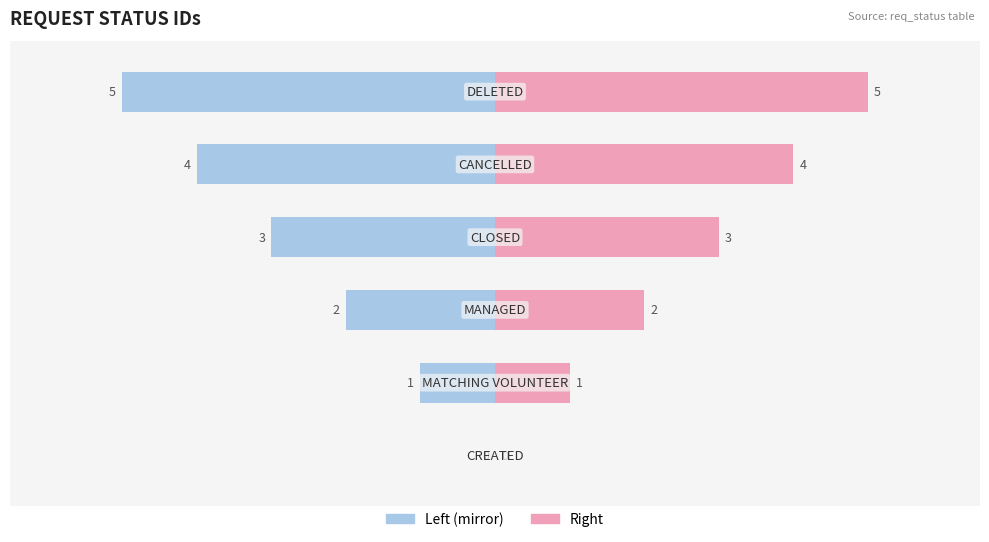

Rank the series by their average value, from highest to lowest.

req_status_id (right), req_status_id (left)